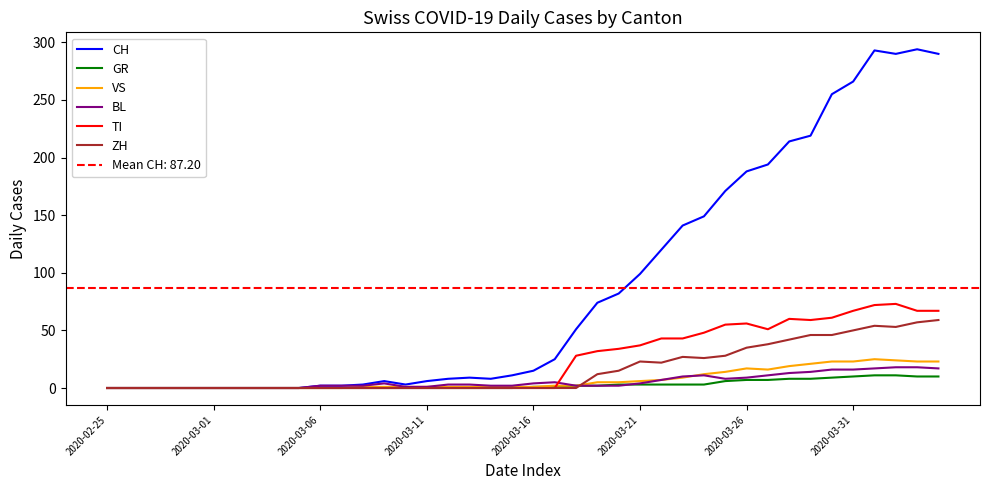

After their last crossing, which series has the higher values: ZH or GR?

ZH